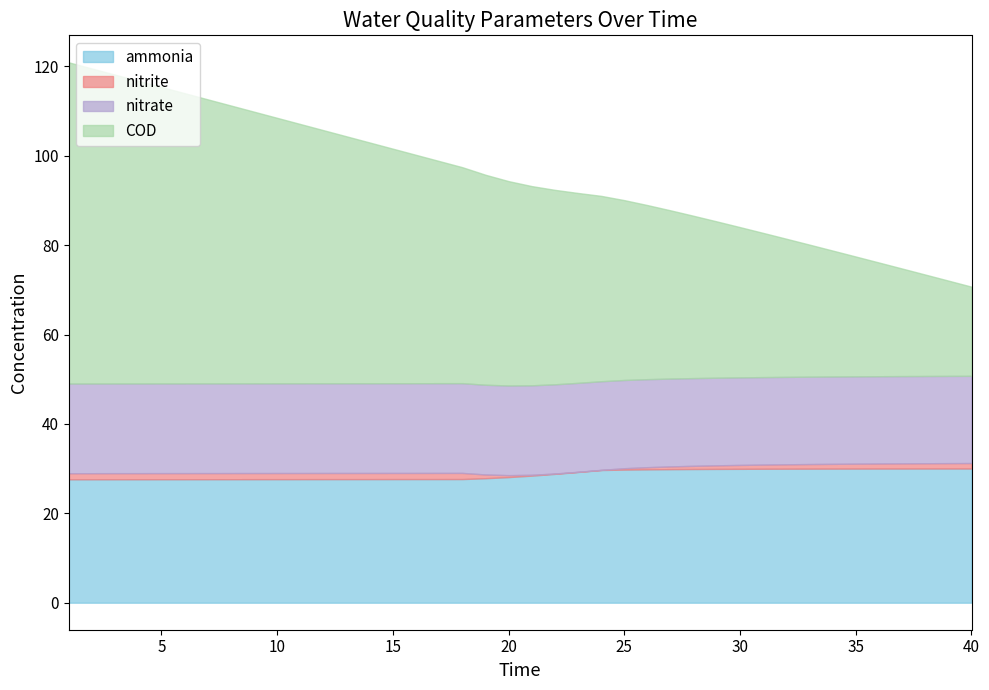

True or false: nitrate and COD cross at least once.

False